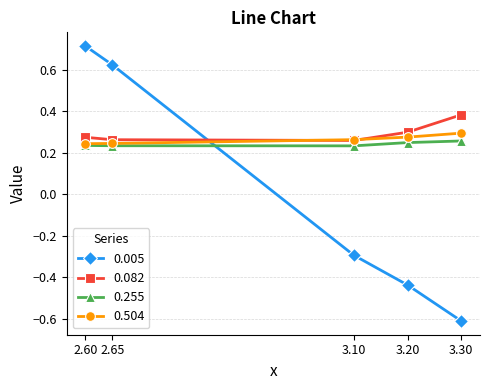

How many distinct data groups are displayed?

4